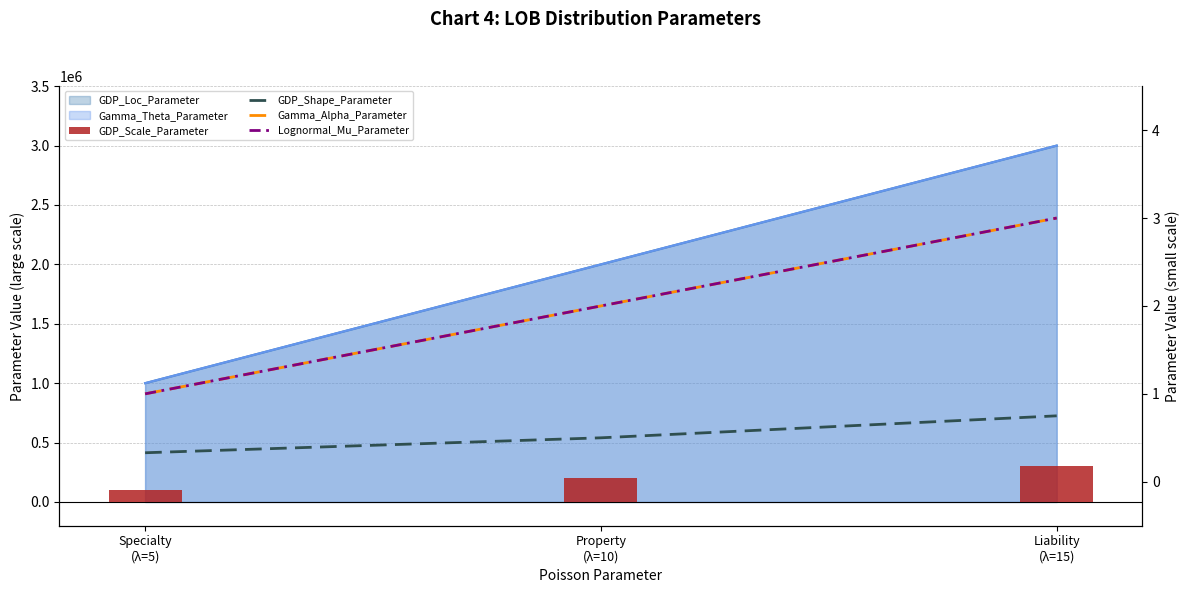

What is the label of the 3rd bar from the left?

Liability
(λ=15)